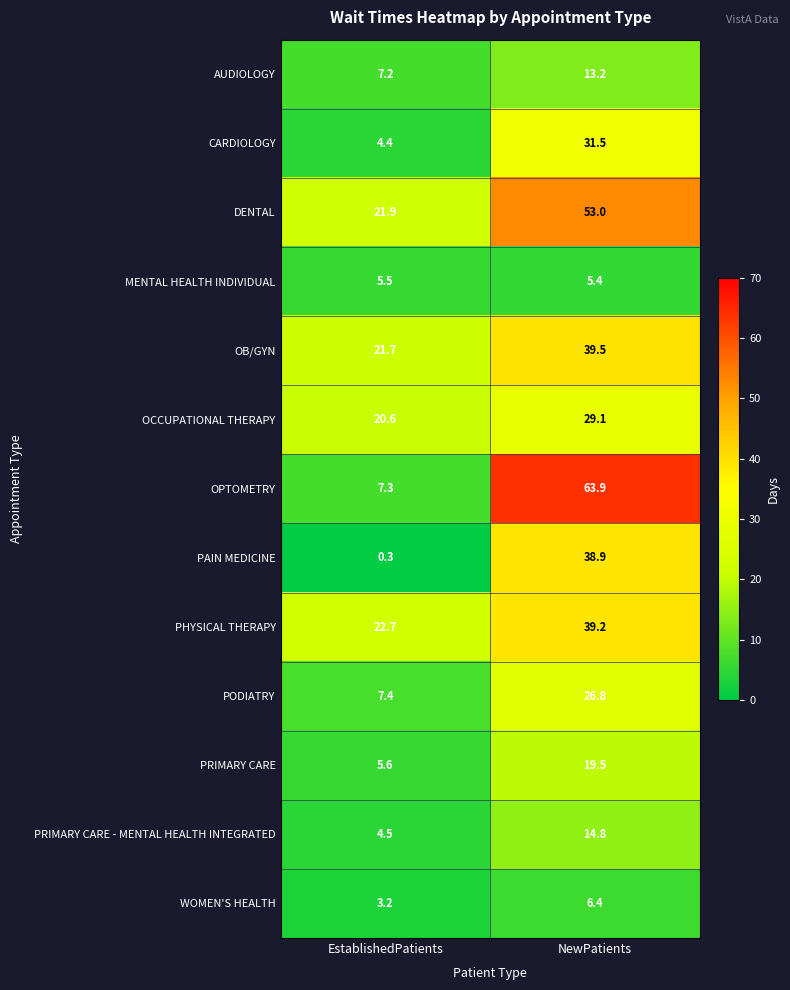

True or false: OPTOMETRY has a value of 2.1 at EstablishedPatients.

False